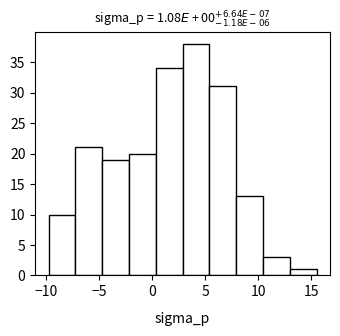

What is the height of the bar covering -7.0 to -4.5 on the x-axis? Neither the bar edges nor the heights are printed on the chart, so give them approximately, as read against the axes.

21